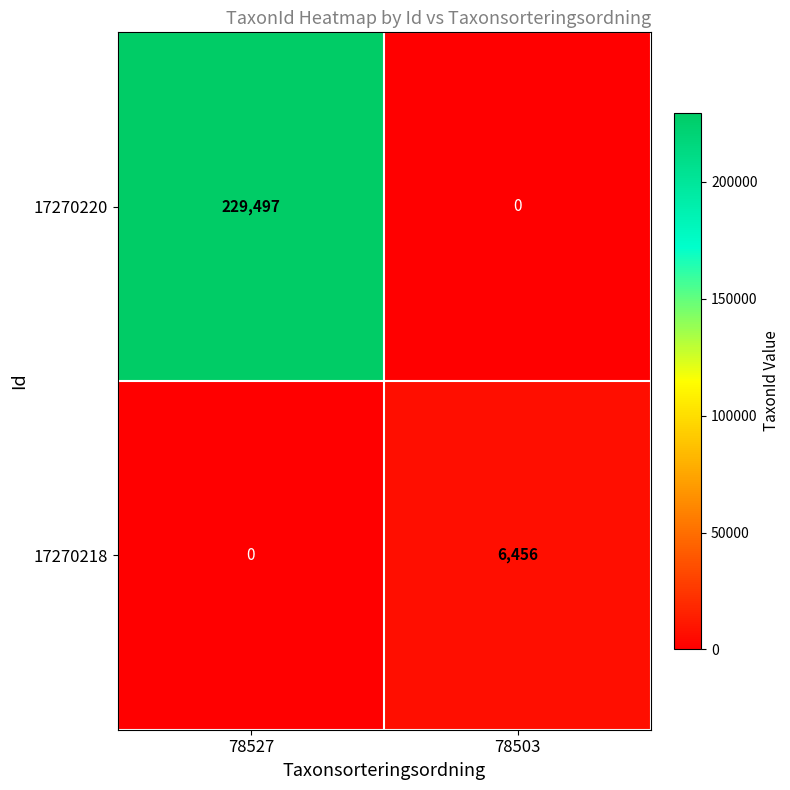

True or false: 17270218 has a value of 6456 at 78503.

True